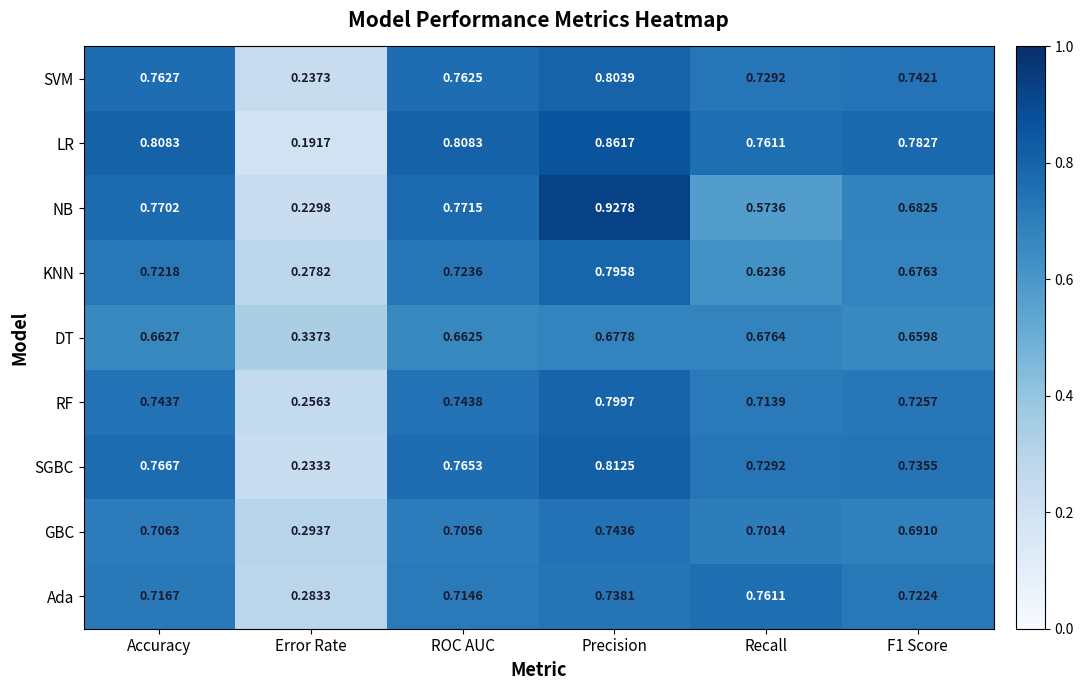

At which label does NB reach its peak?

Precision